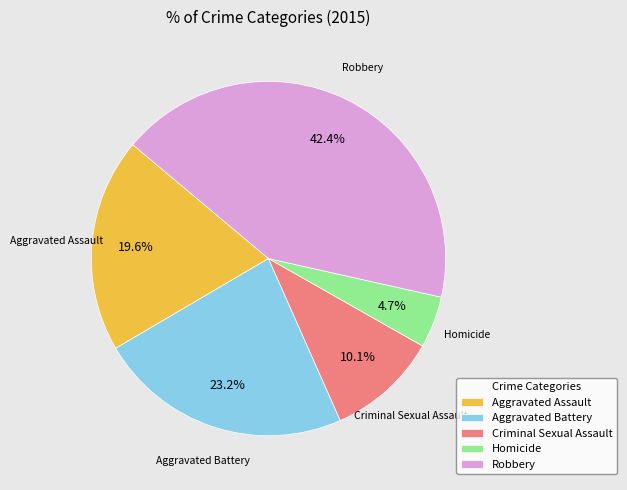

Approximately how many times larger is the value at Robbery compared to Criminal Sexual Assault?

4.2